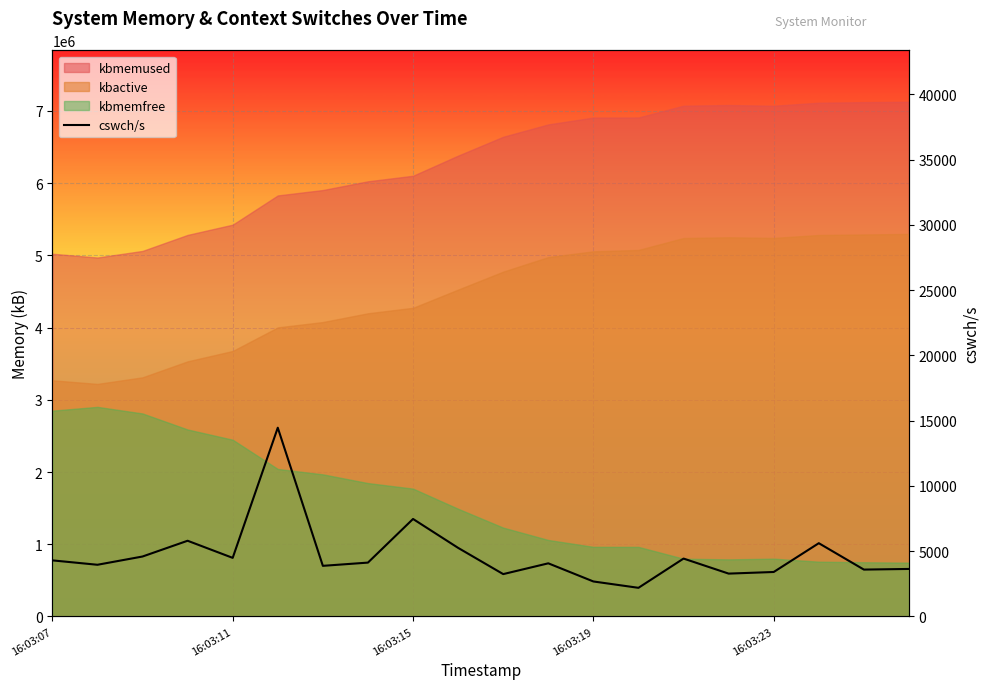

What is the greatest value displayed?

14457